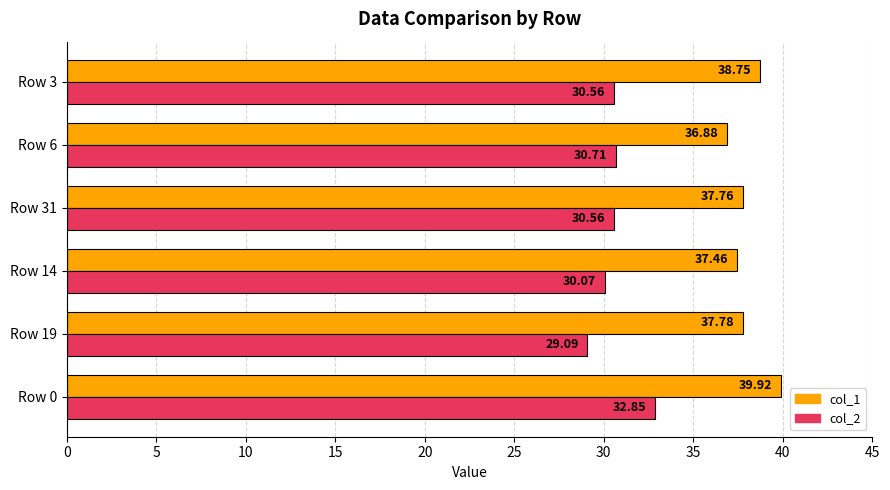

What is the difference between the maximum and minimum values in the col_2 series?

3.8